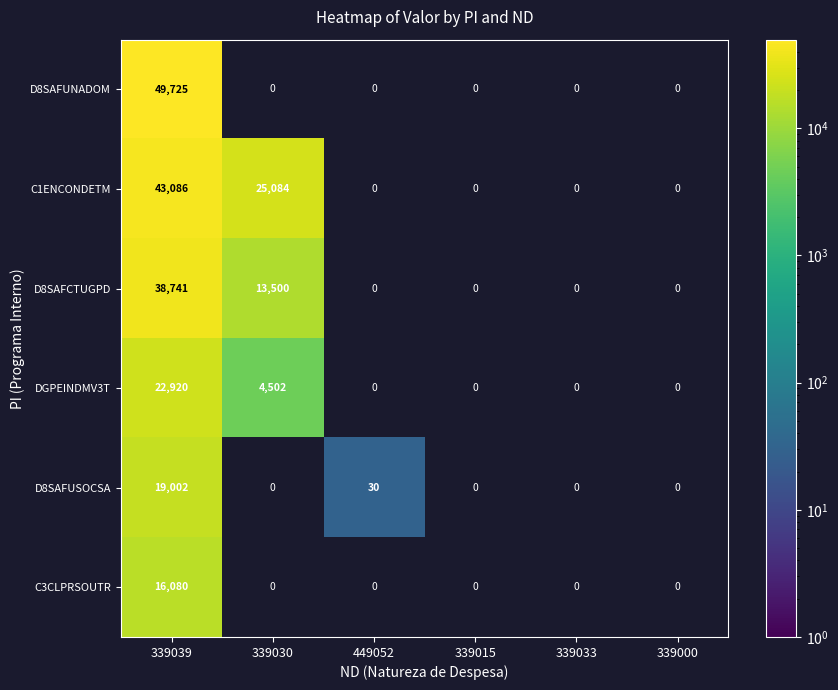

The C1ENCONDETM series shows 25084 at 339030. True or false?

True